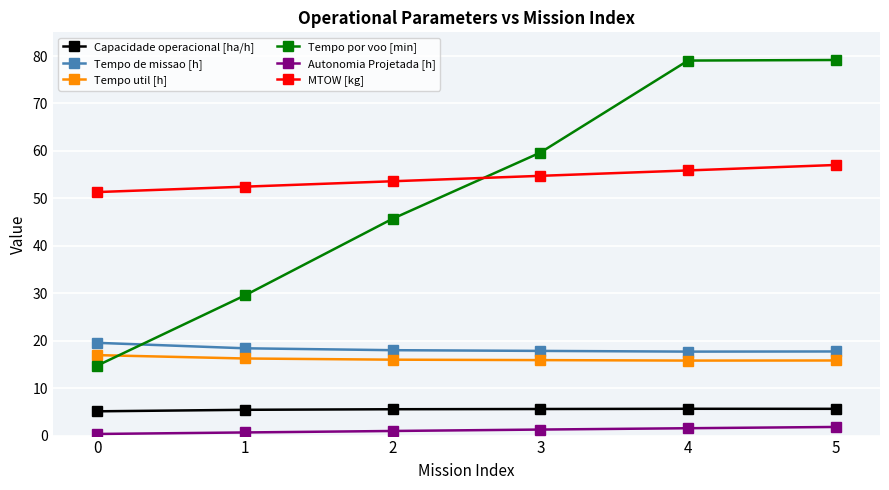

List the series in order of their peak value, highest first.

Tempo por voo [min], MTOW [kg], Tempo de missao [h], Tempo util [h], Capacidade operacional [ha/h], Autonomia Projetada [h]